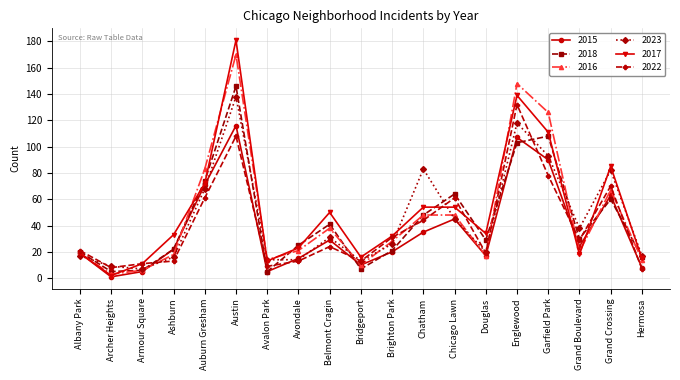

What is the difference between the second highest and minimum values in the 2015 series?

106